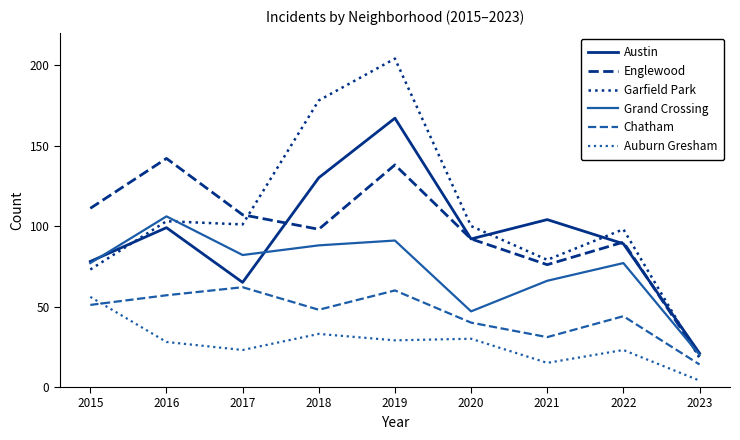

What is the difference between the highest and lowest values at 2019?

175